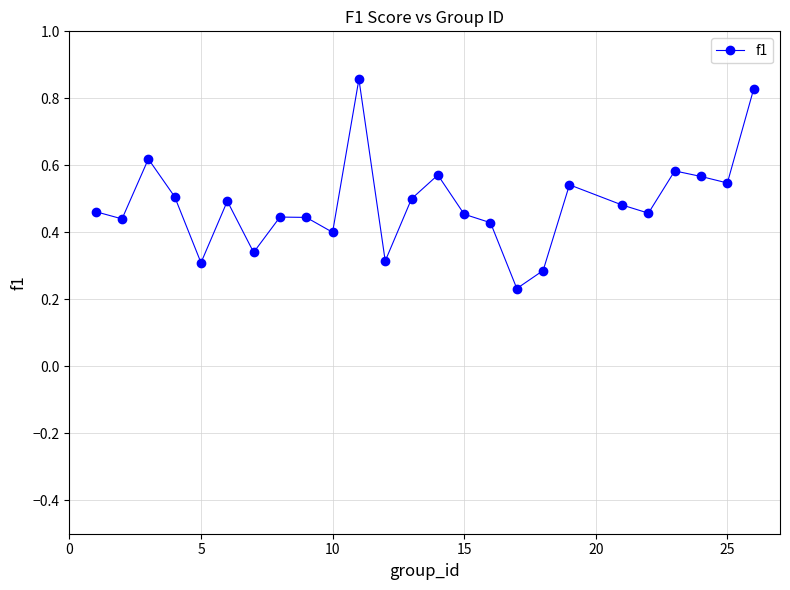

True or false: there are more than 0 points higher than both neighbors.

True